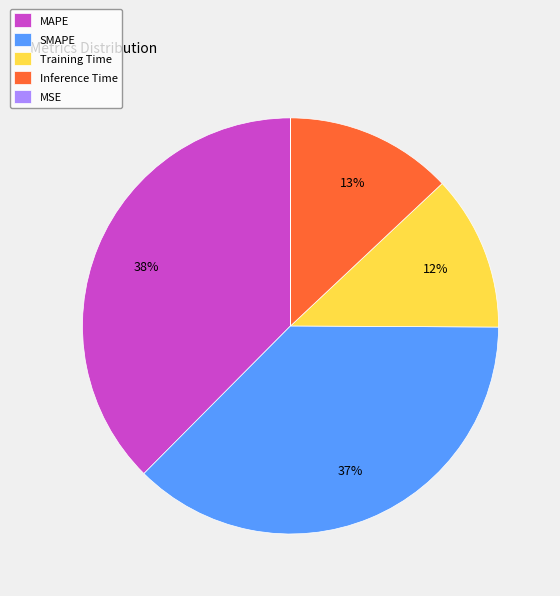

Is MAPE the majority of the pie?

No